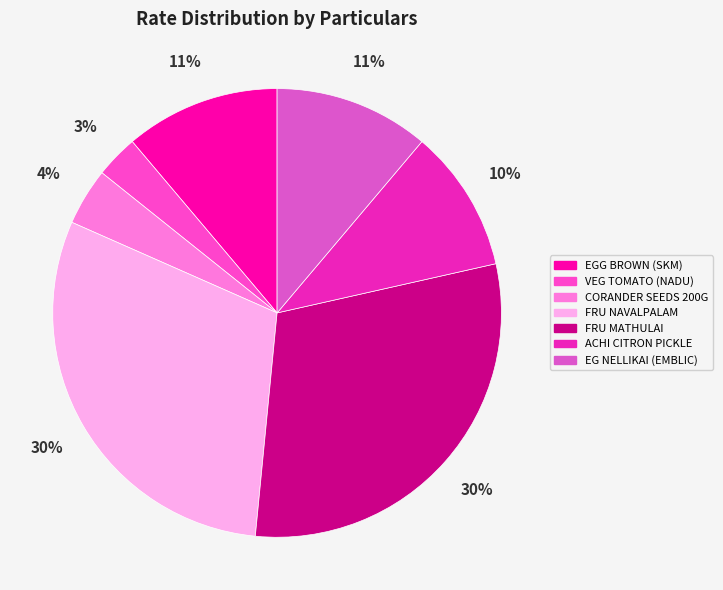

How many slices are in this pie chart?

7